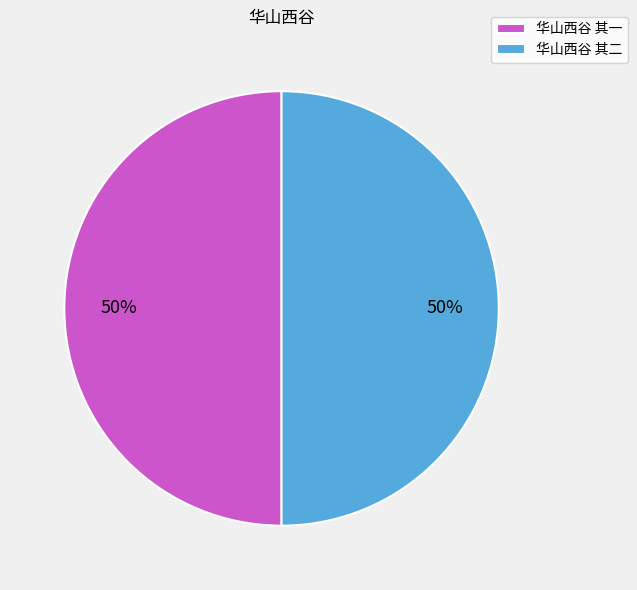

To the nearest percent, what portion does 华山西谷 其一 represent?

50%